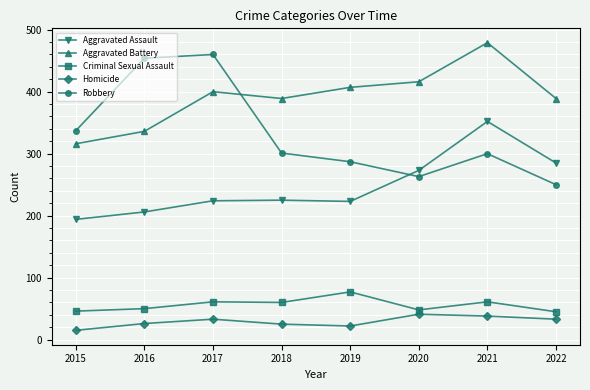

True or false: Robbery and Criminal Sexual Assault cross at least once.

False